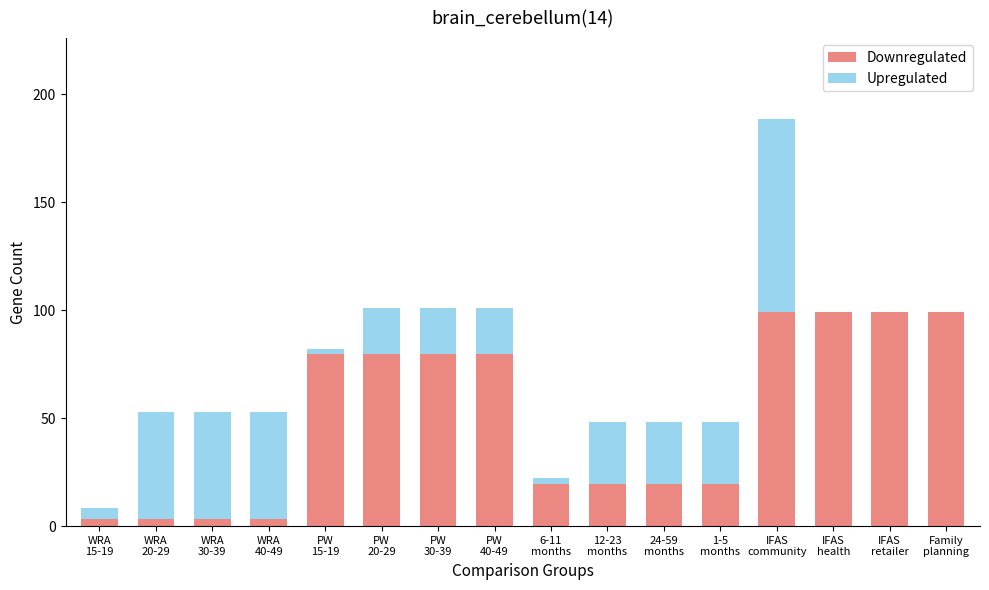

What is the sum of all Downregulated values?

804.0